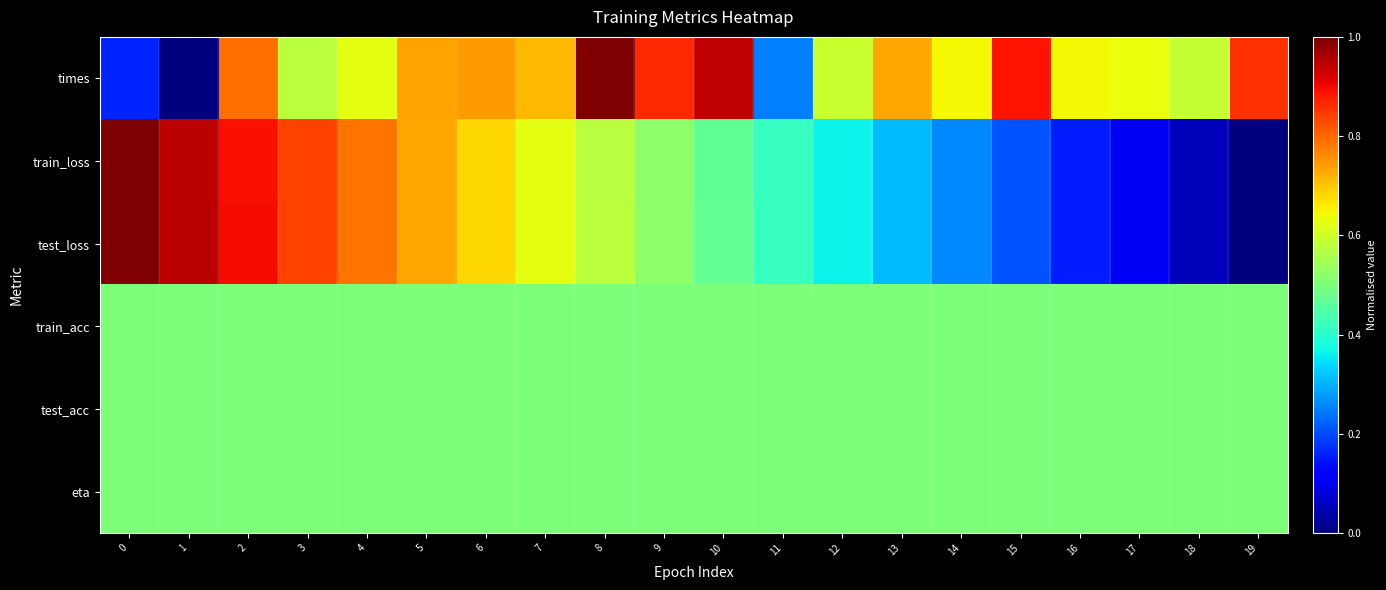

At 2, list the series in order from largest to smallest.

test_loss, train_loss, times, train_acc, test_acc, eta